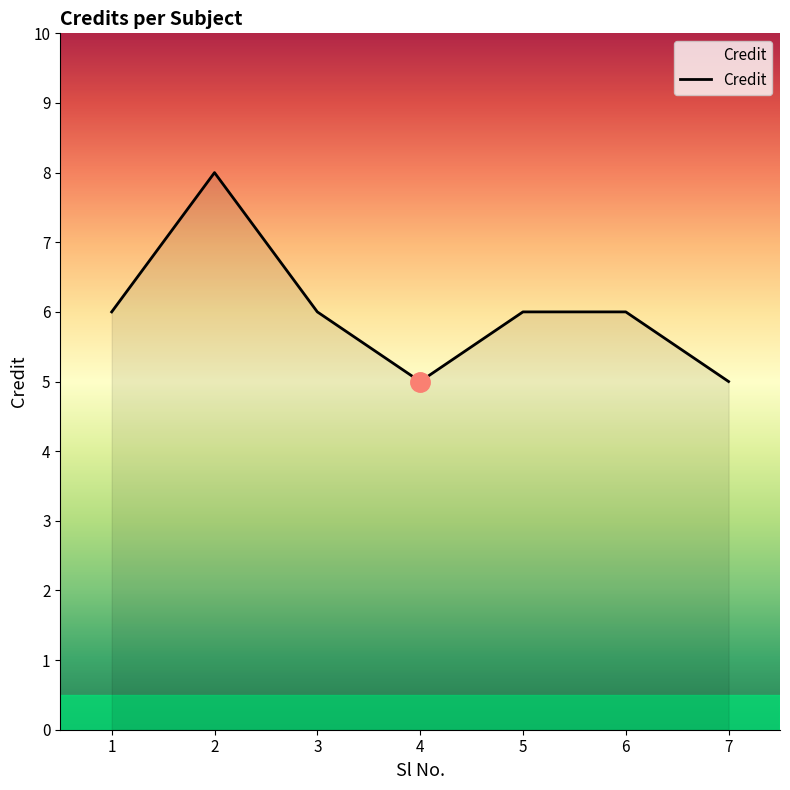

What is the ratio of the value at 5 to the value at 6?

1.0